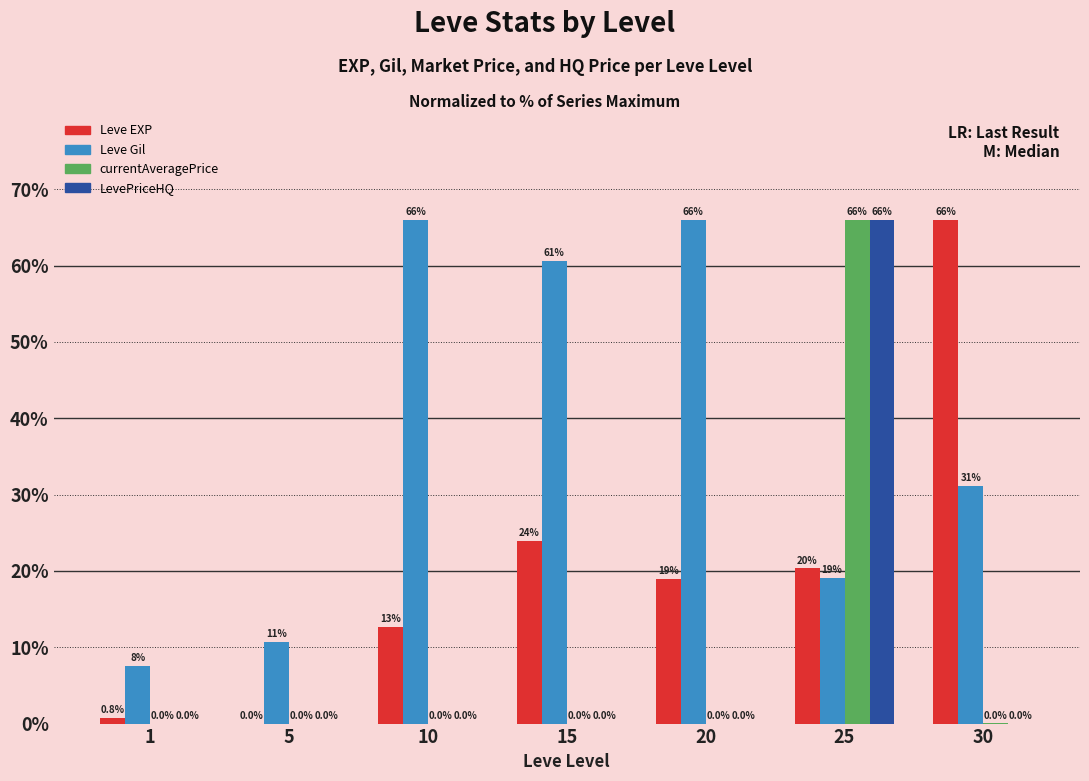

True or false: LevePriceHQ has a value of -23.9 at 30.

False